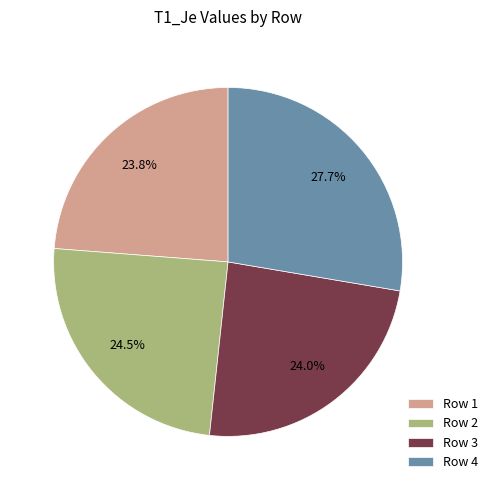

The Row 3 slice represents 18% of the pie. True or false?

False